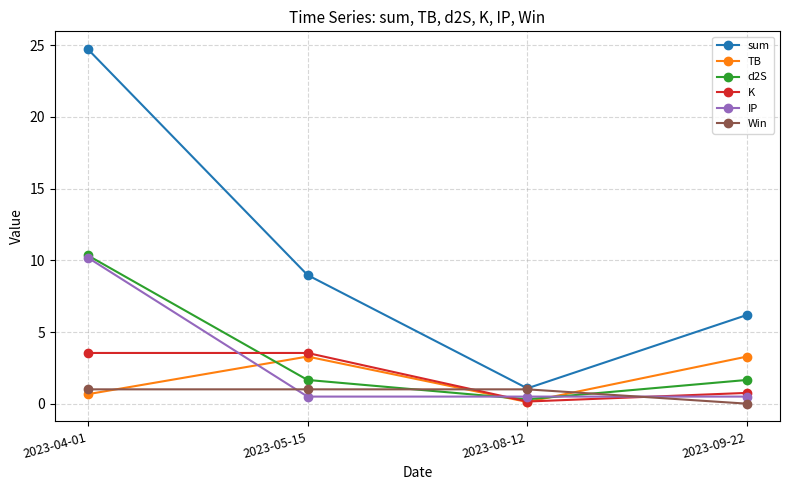

At which label does K first exceed 3?

2023-04-01